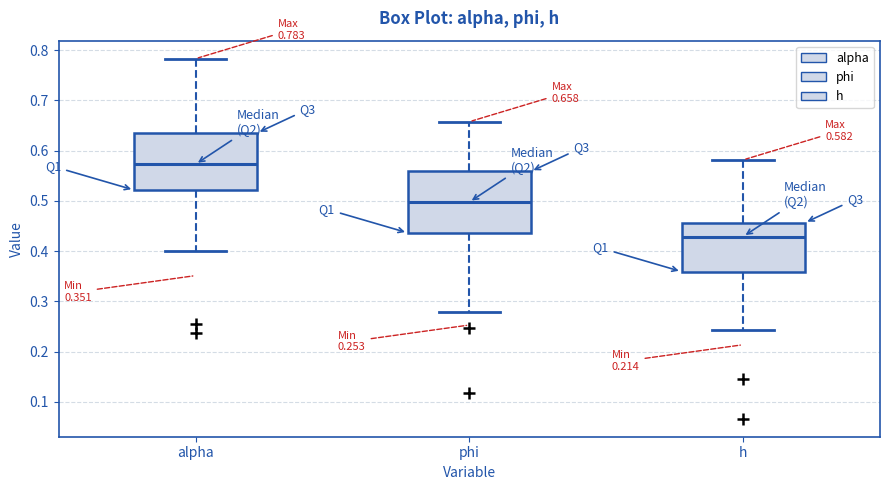

Which box has the lowest median line?

h